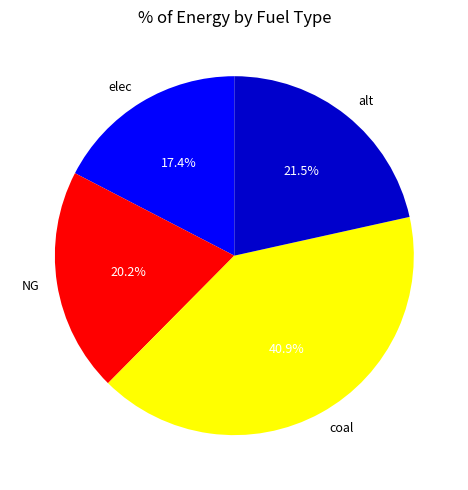

What is the total percentage of coal and elec?

58.3%